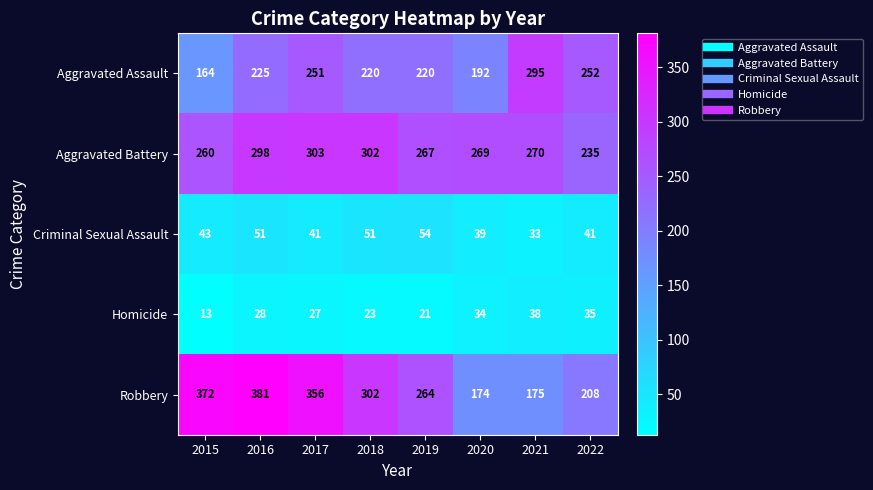

How many distinct data groups are displayed?

5